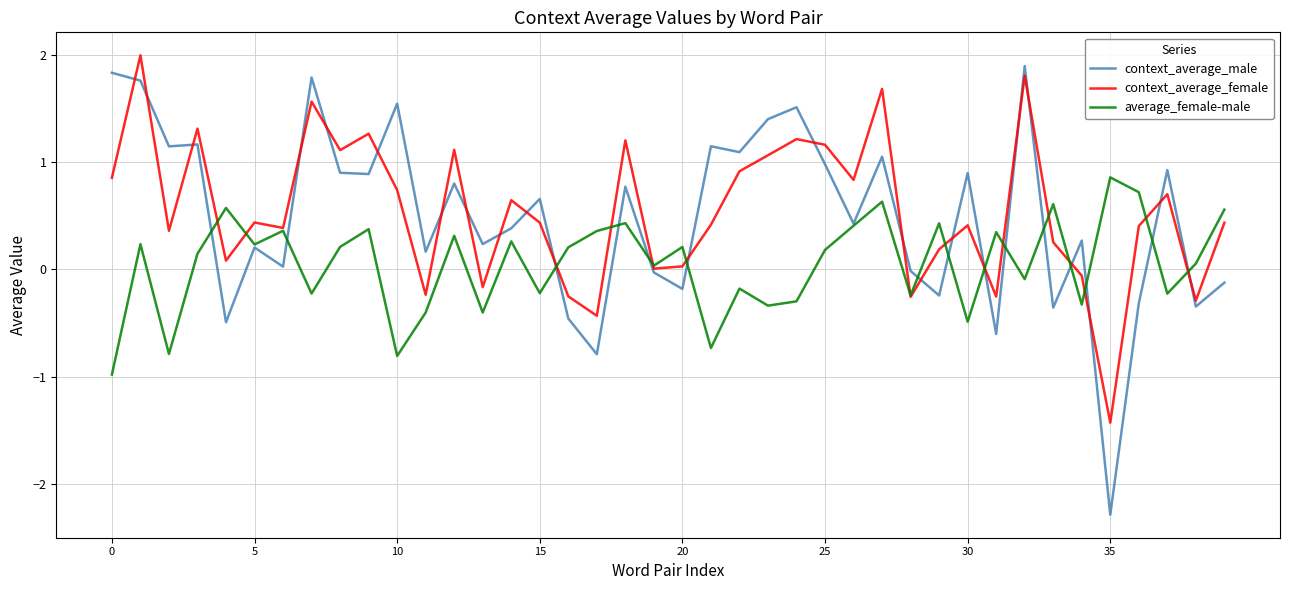

Which series has the largest range (max minus min)?

context_average_male